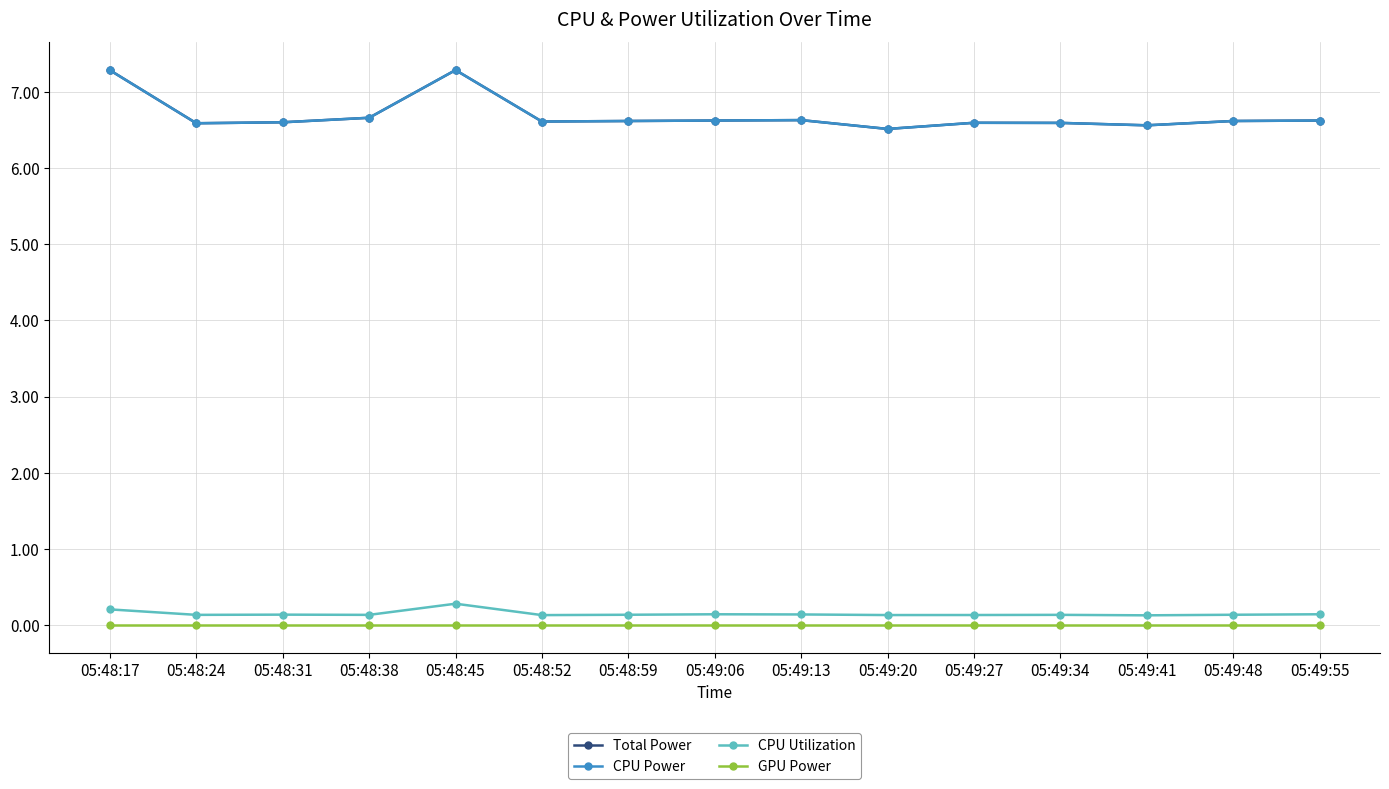

Is this an area chart (filled region under the line)?

No